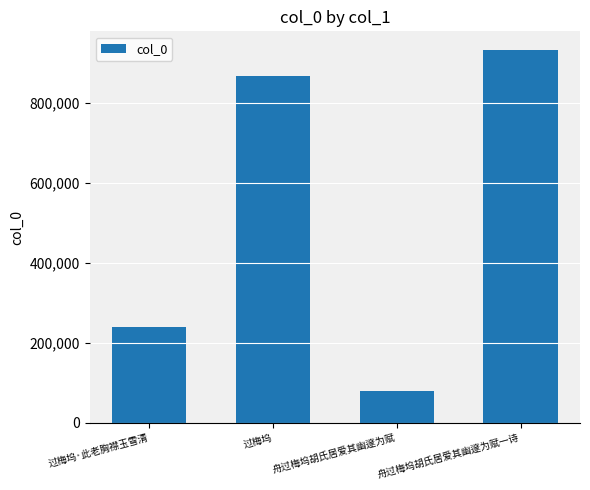

Reading right to left, what are all the values shown in this chart?

931819	78659	867560	238740